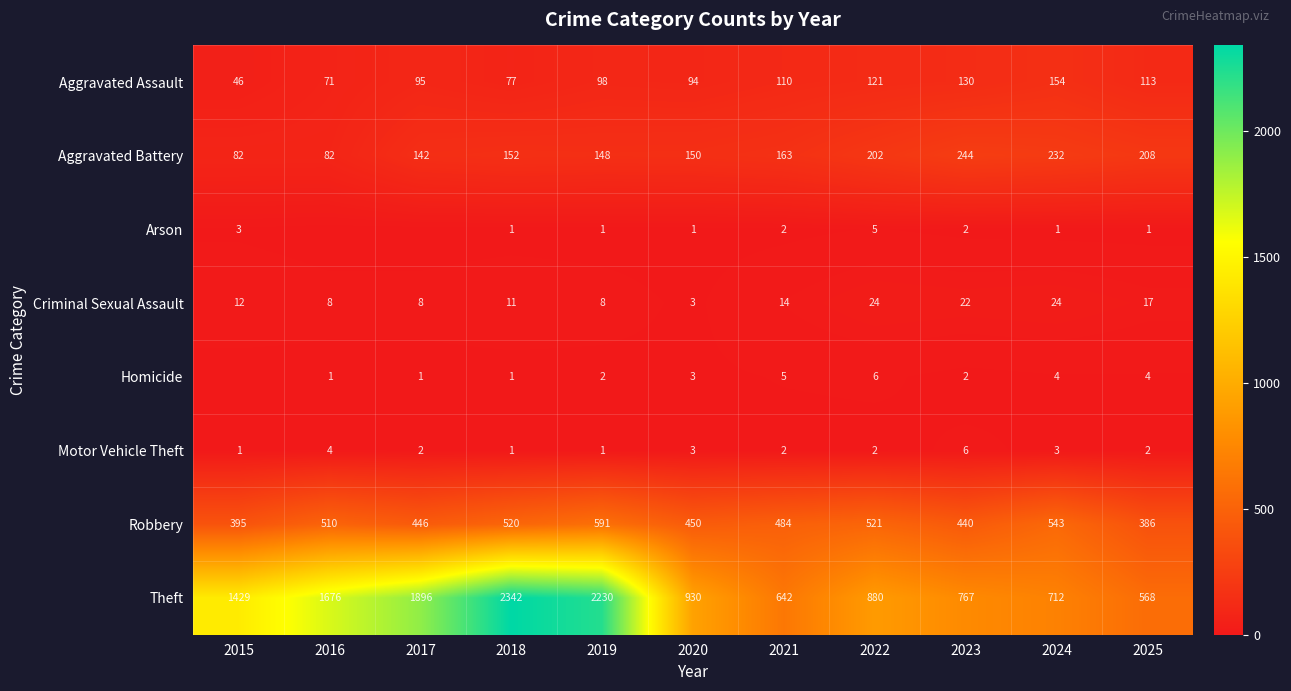

List the labels in order of Theft value, smallest first.

2025, 2021, 2024, 2023, 2022, 2020, 2015, 2016, 2017, 2019, 2018